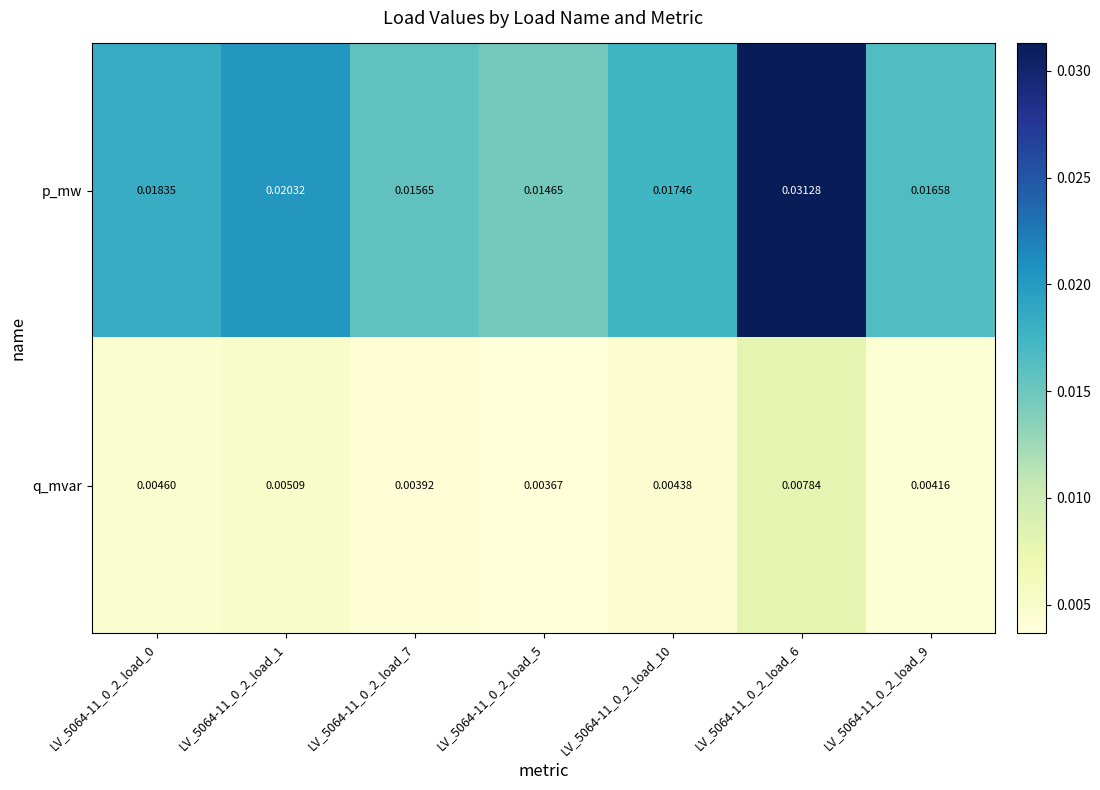

Which series changed the most between LV_5064-11_0_2_load_1 and LV_5064-11_0_2_load_9?

p_mw